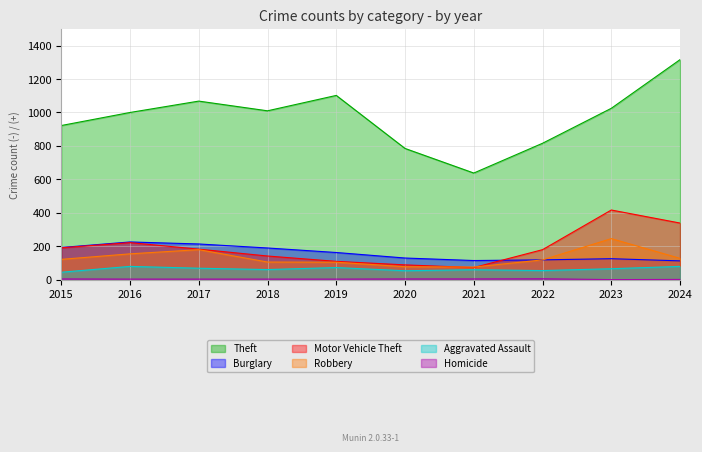

True or false: Homicide and Robbery intersect in this chart.

False